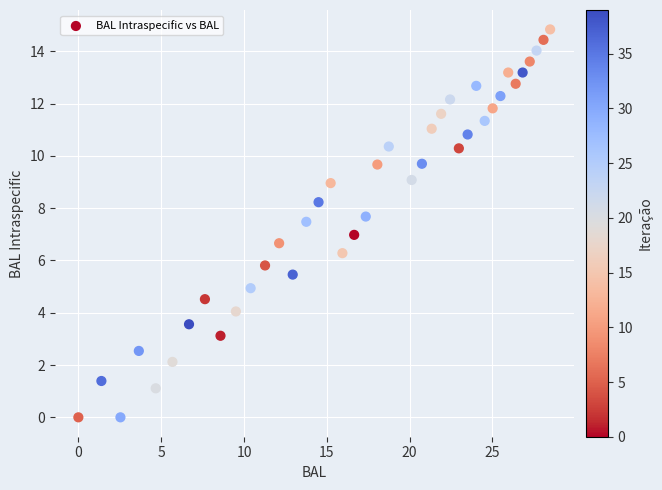

What is the range of Y values (max minus min)?

14.8